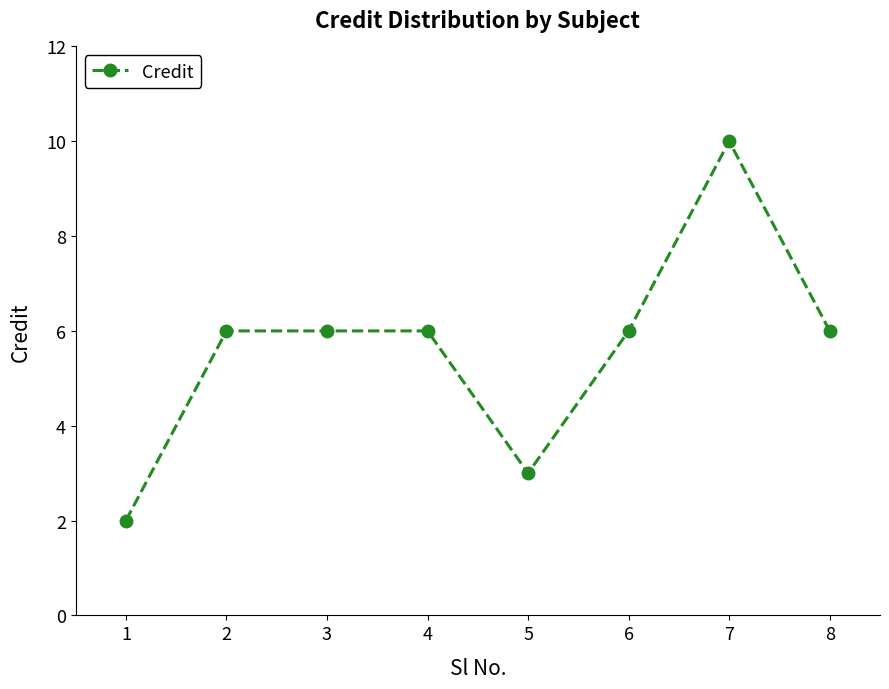

What is the difference between the values at 5 and 3?

3